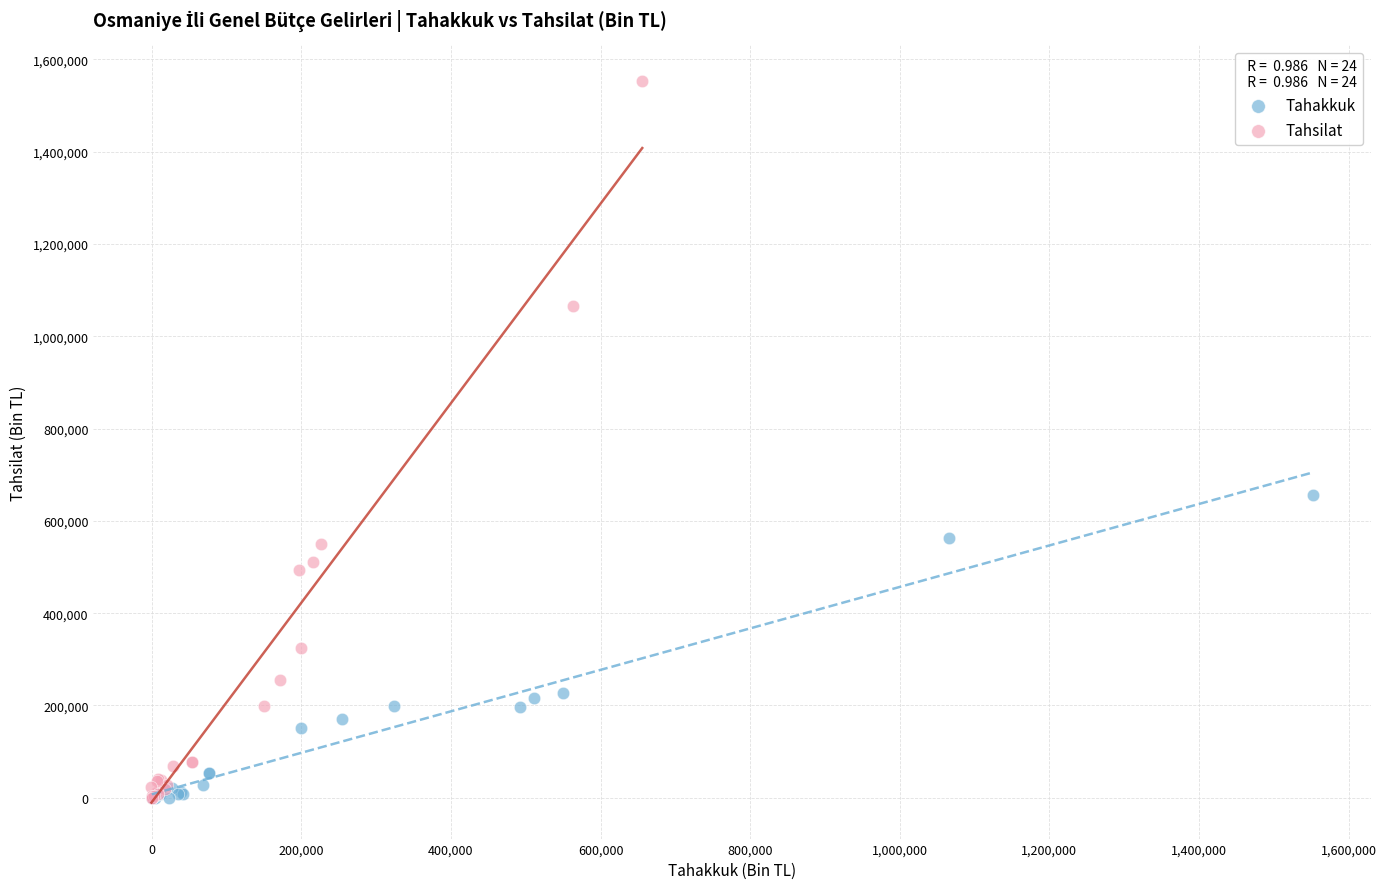

Which series has the widest spread of Y values?

Tahsilat